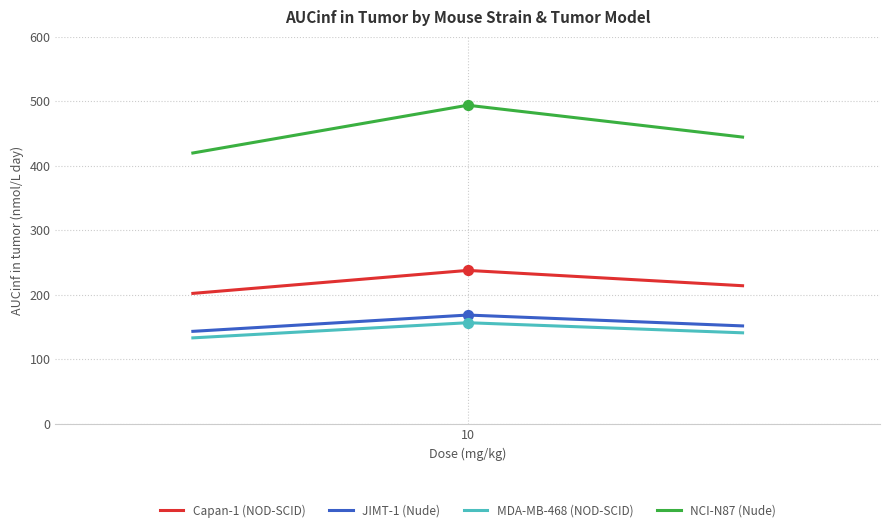

What are all the series names shown in the legend?

Capan-1 (NOD-SCID), JIMT-1 (Nude), MDA-MB-468 (NOD-SCID), NCI-N87 (Nude)